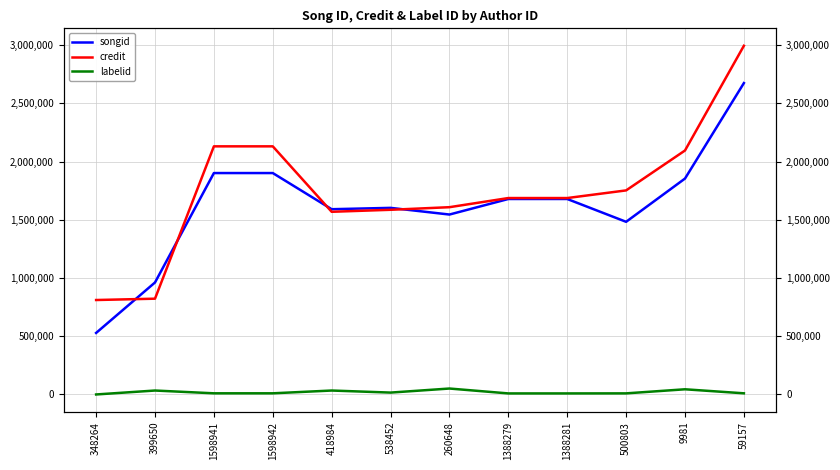

Reading right to left, list all the values displayed in this chart.

songid: 59157=2674347	9981=1854324	500803=1482873	1388281=1678847	1388279=1678847	260648=1545313	538452=1602594	418984=1591112	1598942=1901566	1598941=1901566	399650=961810	348264=528482
credit: 59157=2994754	9981=2095364	500803=1752581	1388281=1686947	1388279=1686947	260648=1608425	538452=1586115	418984=1568947	1598942=2130968	1598941=2130968	399650=822634	348264=811163
labelid: 59157=9934	9981=44487	500803=9419	1388281=8985	1388279=8985	260648=51003	538452=16109	418984=33833	1598942=9935	1598941=9935	399650=33833	348264=0